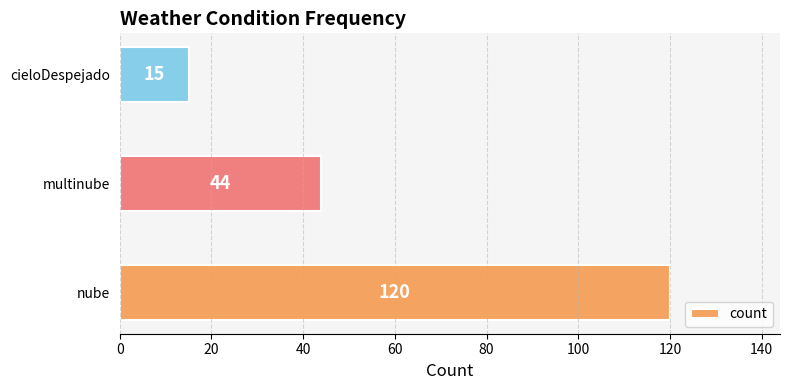

Between multinube and cieloDespejado, which is larger?

multinube